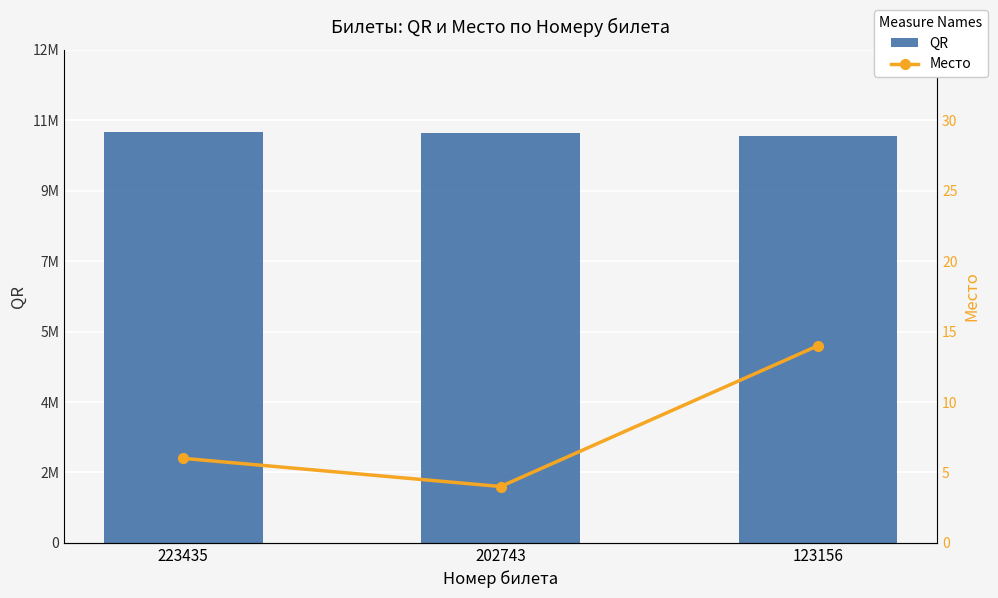

Rank the categories by Место value from highest to lowest.

123156, 223435, 202743